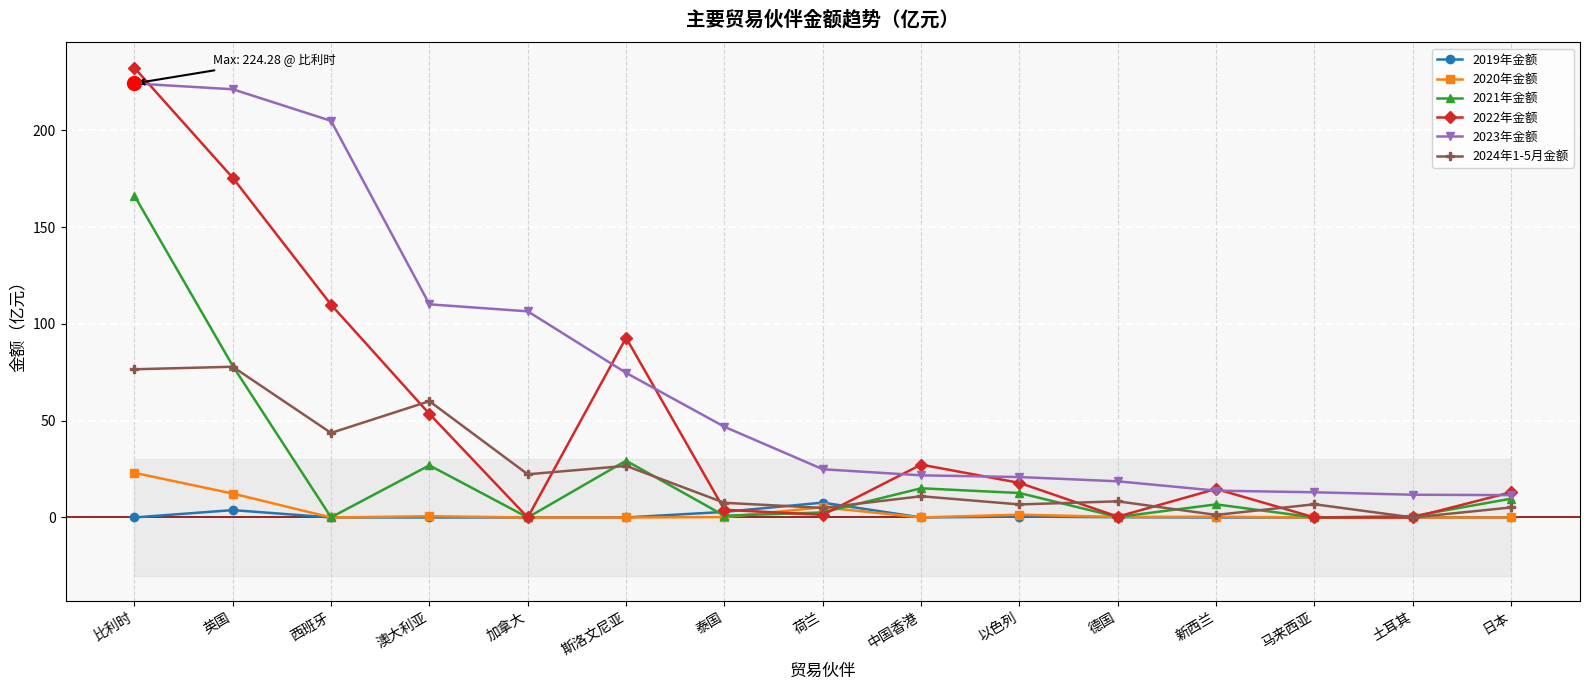

What is the difference between the highest and lowest values at 以色列?

20.4